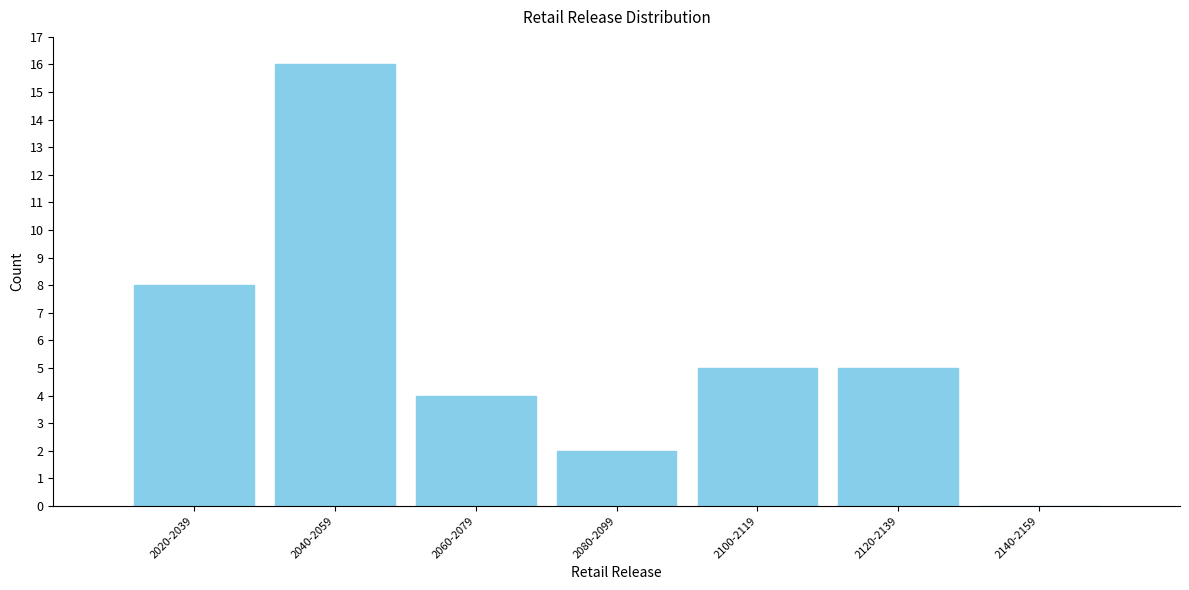

Reading left to right, list all the values displayed in this chart.

2020-2039=8	2040-2059=16	2060-2079=4	2080-2099=2	2100-2119=5	2120-2139=5	2140-2159=0